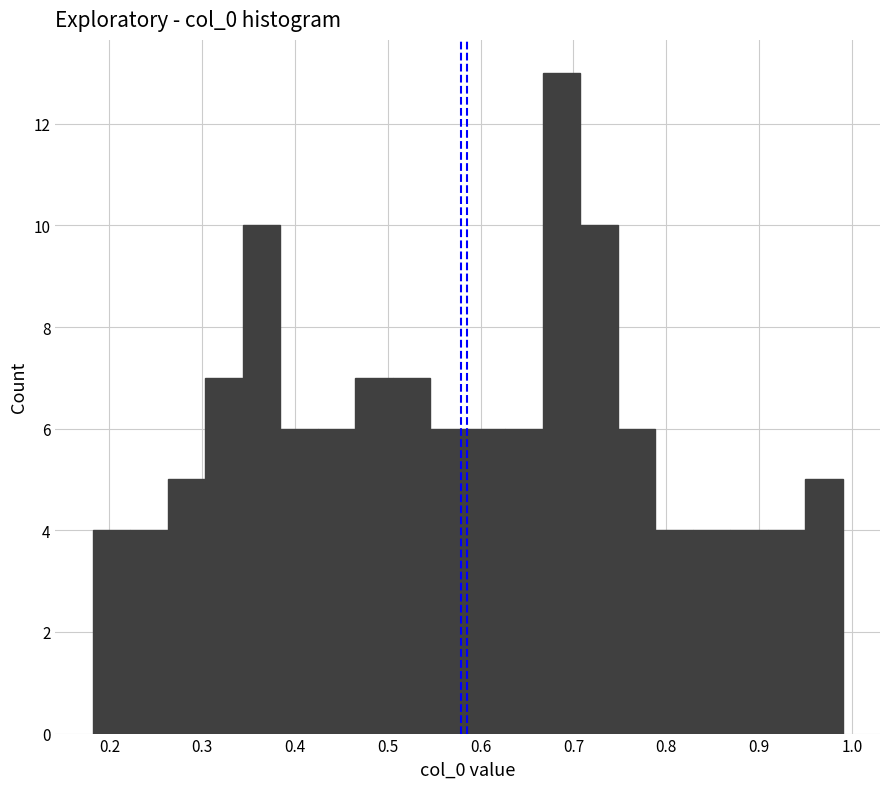

Reading left to right, transcribe this chart: for each bar, give the range it covers on the x-axis and its height. Neither the bar edges nor the heights are printed on the chart, so give them approximately, as read against the axes.

0.18 to 0.22: 4
0.22 to 0.26: 4
0.26 to 0.30: 5
0.30 to 0.34: 7
0.34 to 0.38: 10
0.38 to 0.42: 6
0.42 to 0.46: 6
0.46 to 0.51: 7
0.51 to 0.55: 7
0.55 to 0.59: 6
0.59 to 0.63: 6
0.63 to 0.67: 6
0.67 to 0.71: 13
0.71 to 0.75: 10
0.75 to 0.79: 6
0.79 to 0.83: 4
0.83 to 0.87: 4
0.87 to 0.91: 4
0.91 to 0.95: 4
0.95 to 0.99: 5